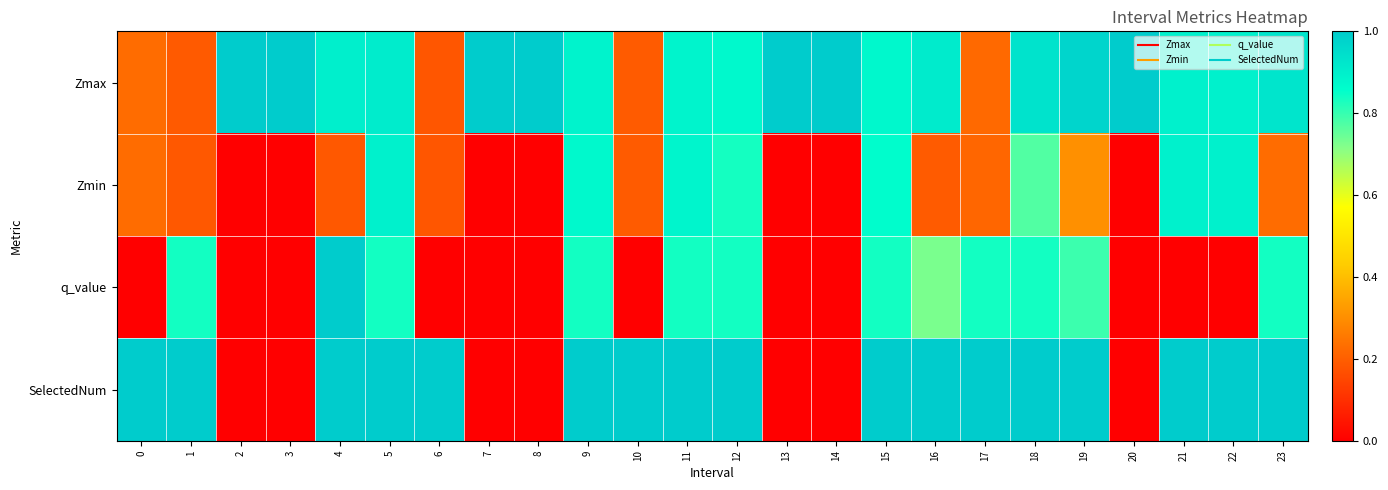

At which category is the sum across all series the highest?

4